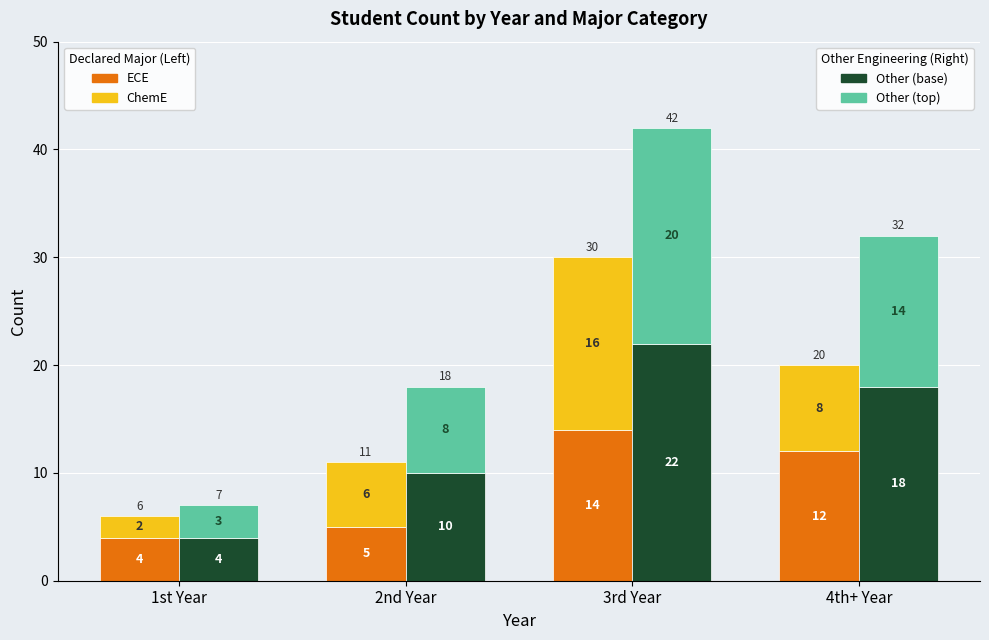

Which series changed the most between 1st Year and 4th+ Year?

Other Engineering (base)